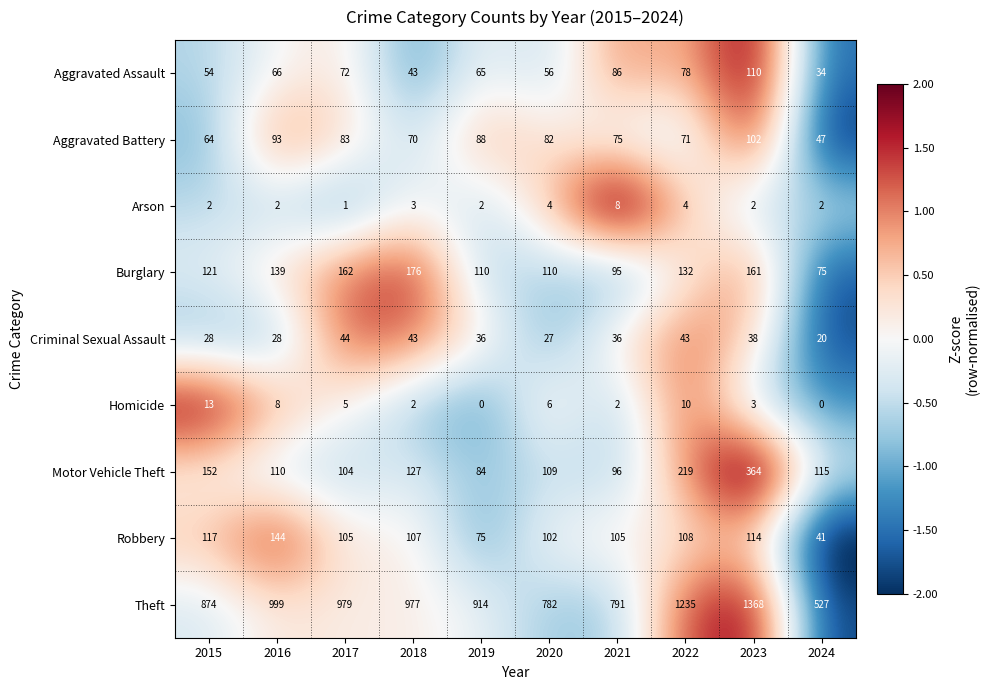

Read the Homicide value at 2016, to the nearest 10.

10